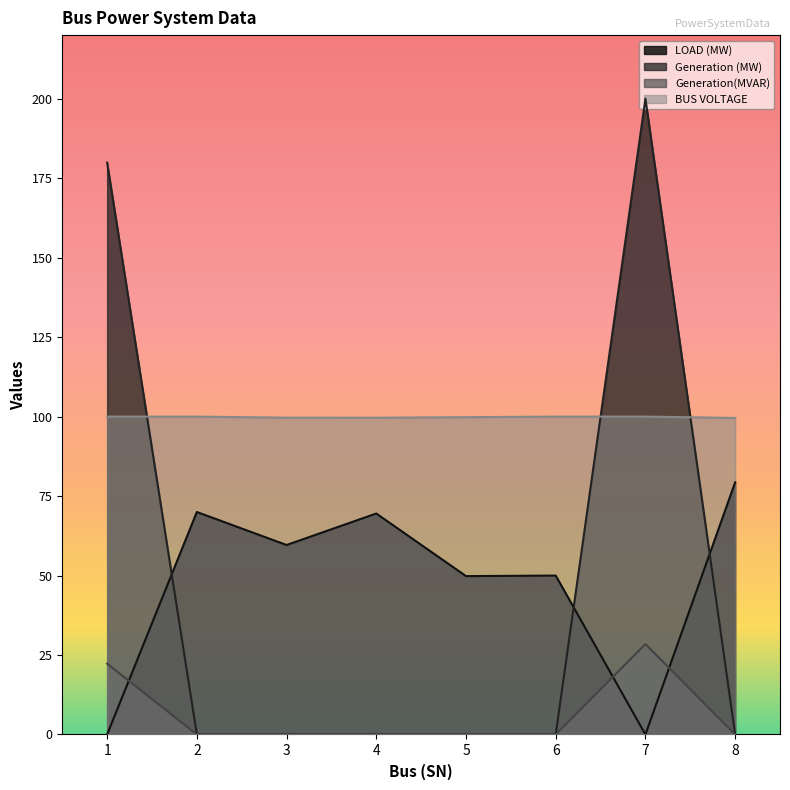

True or false: Generation (MW) and Generation(MVAR) intersect in this chart.

False